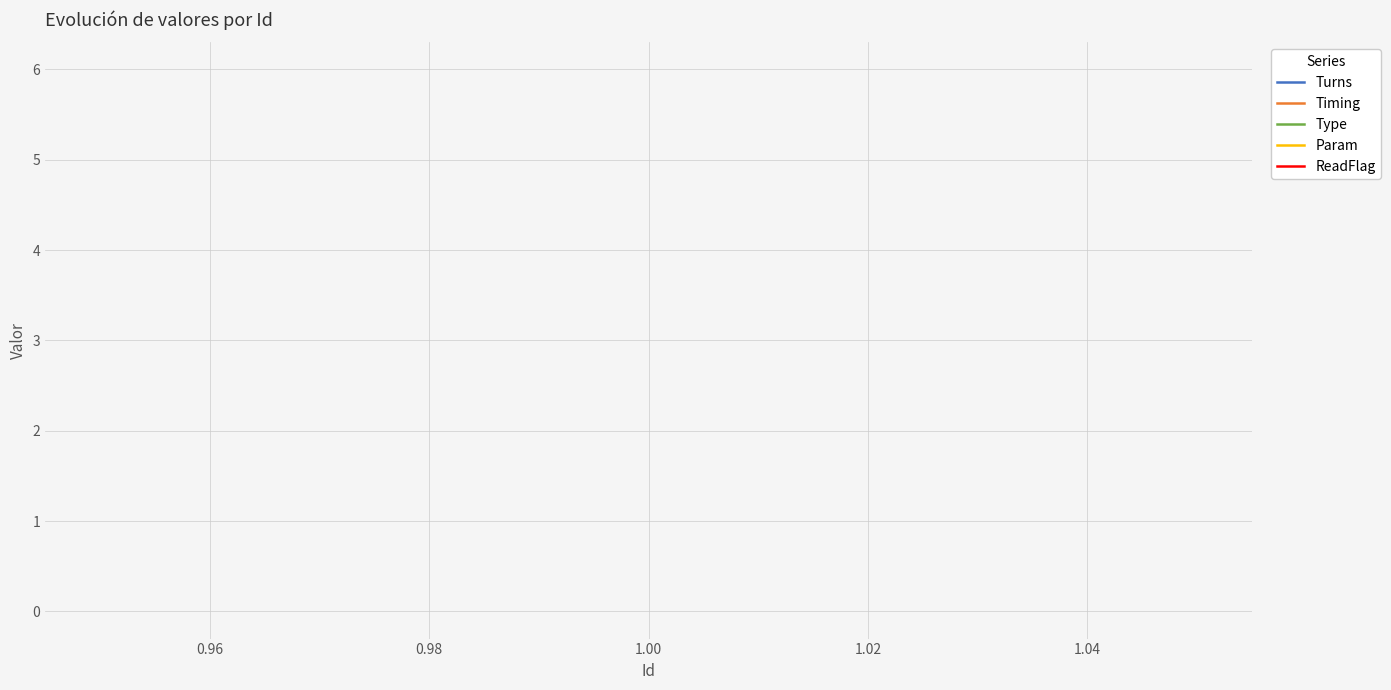

The value of Timing at 1.00 is 2. True or false?

False